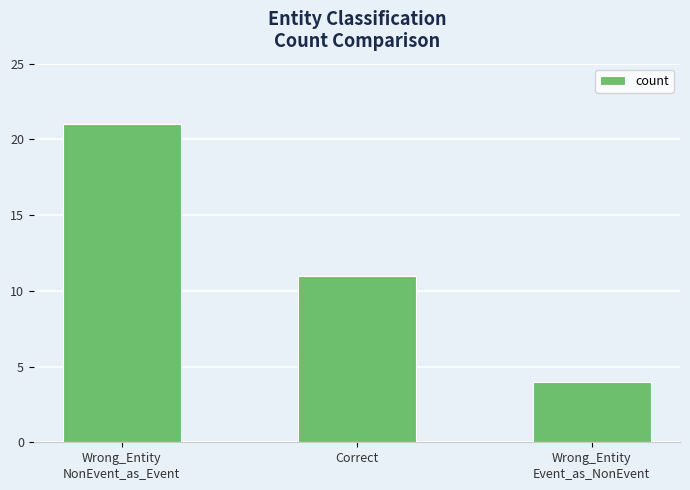

What is the sum of all values?

36